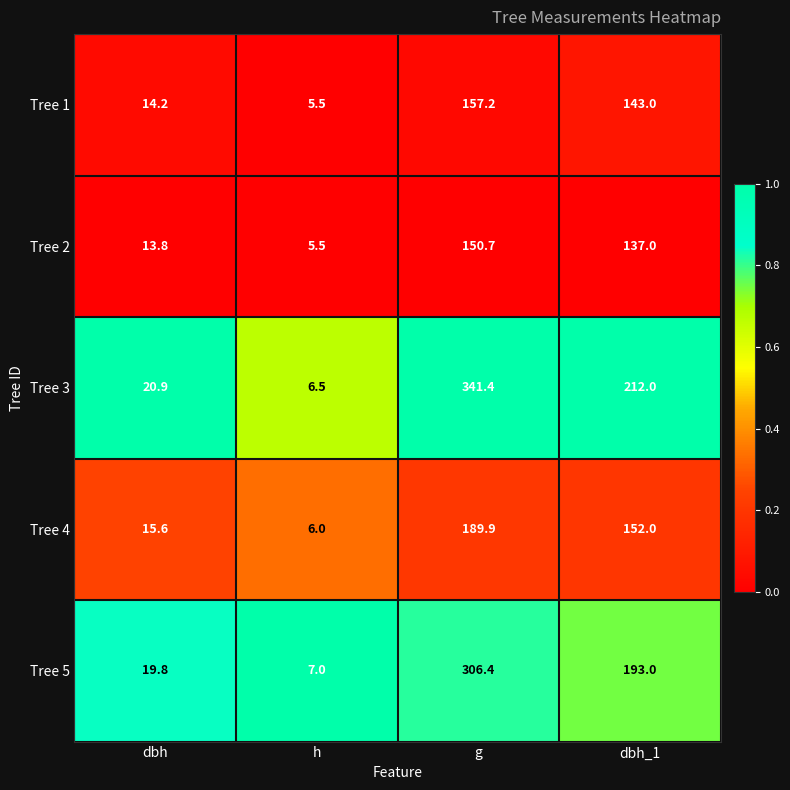

Reading right to left, what are all the values shown in this chart?

Tree 1: dbh_1=143.0	g=157.2	h=5.5	dbh=14.2
Tree 2: dbh_1=137.0	g=150.7	h=5.5	dbh=13.8
Tree 3: dbh_1=212.0	g=341.4	h=6.5	dbh=20.9
Tree 4: dbh_1=152.0	g=189.9	h=6.0	dbh=15.6
Tree 5: dbh_1=193.0	g=306.4	h=7.0	dbh=19.8